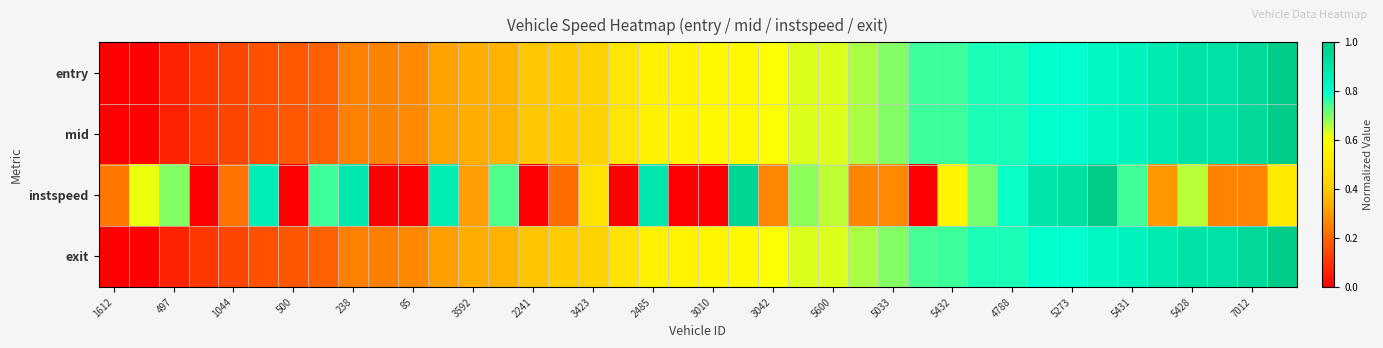

How many data points does each series have?

40